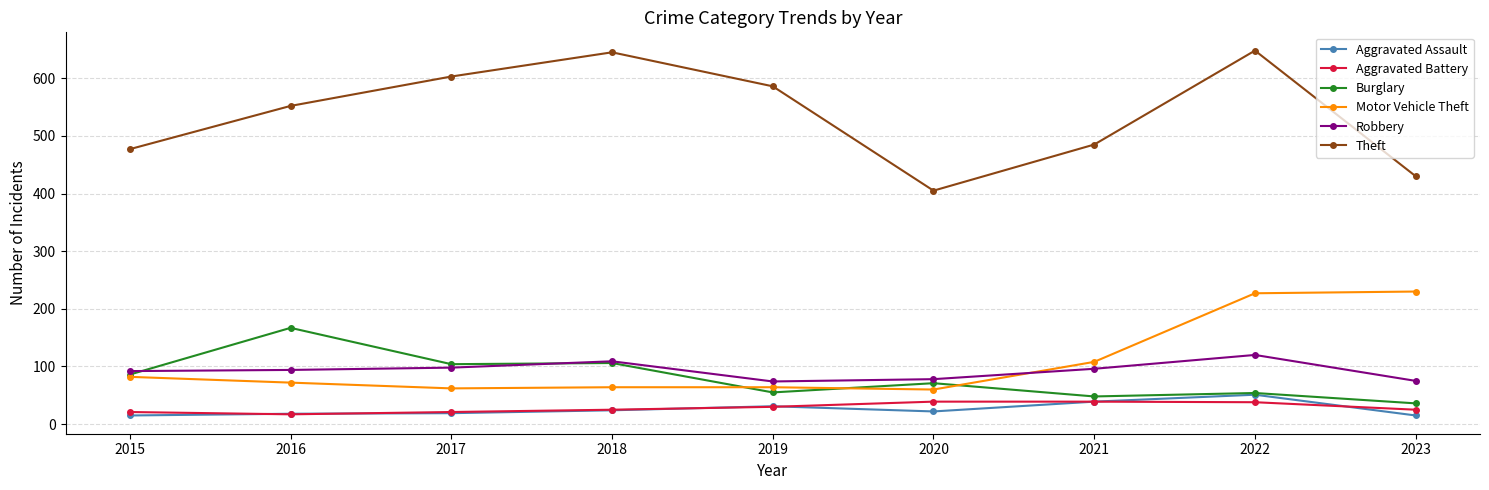

Which series has the largest total across all categories?

Theft